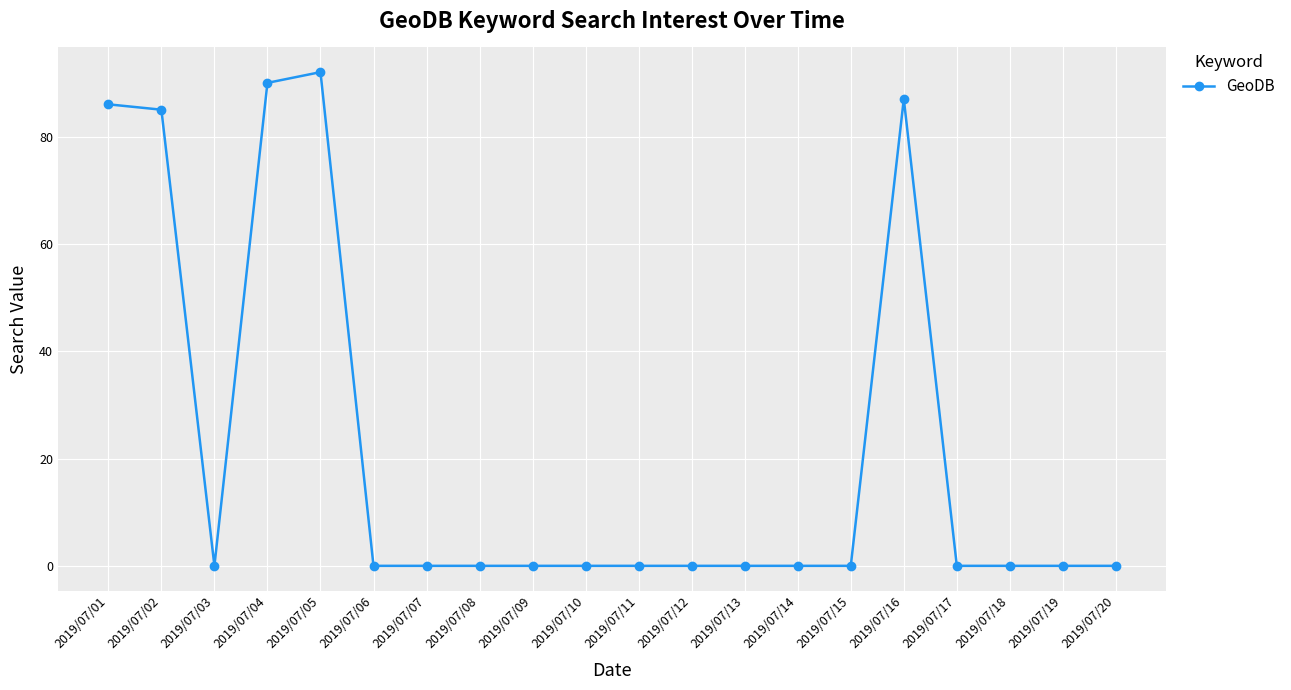

What is the difference between the maximum and minimum values?

92